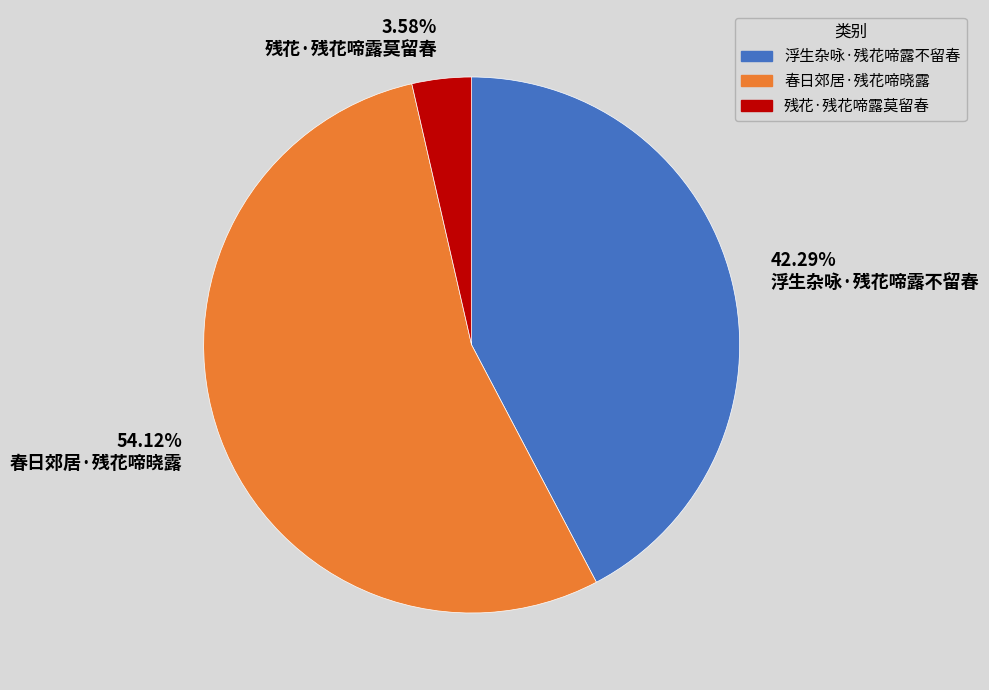

Approximately how many times larger is the value at 浮生杂咏·残花啼露不留春 compared to 春日郊居·残花啼晓露?

0.8